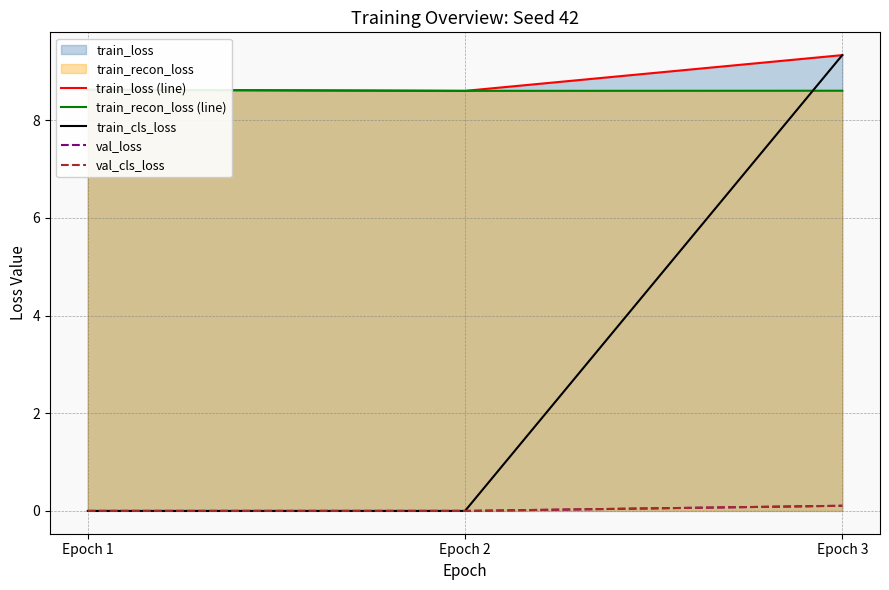

Does the chart have visible grid lines?

Yes